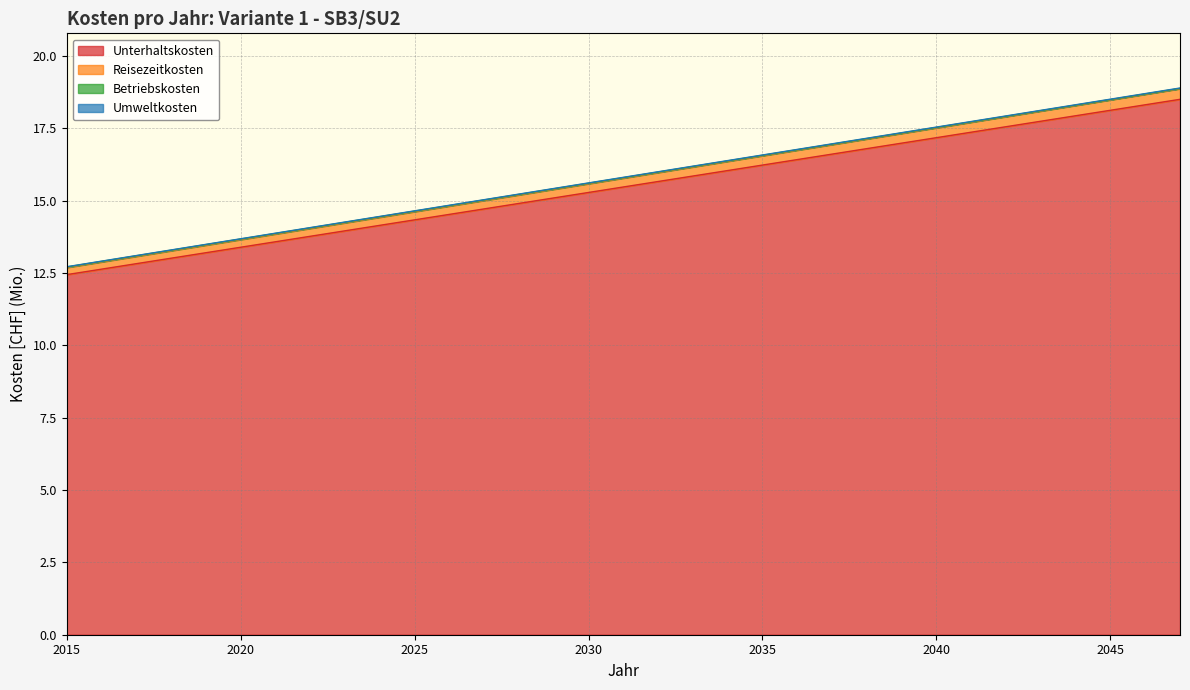

How many data points in Unterhaltskosten are above 15?

19